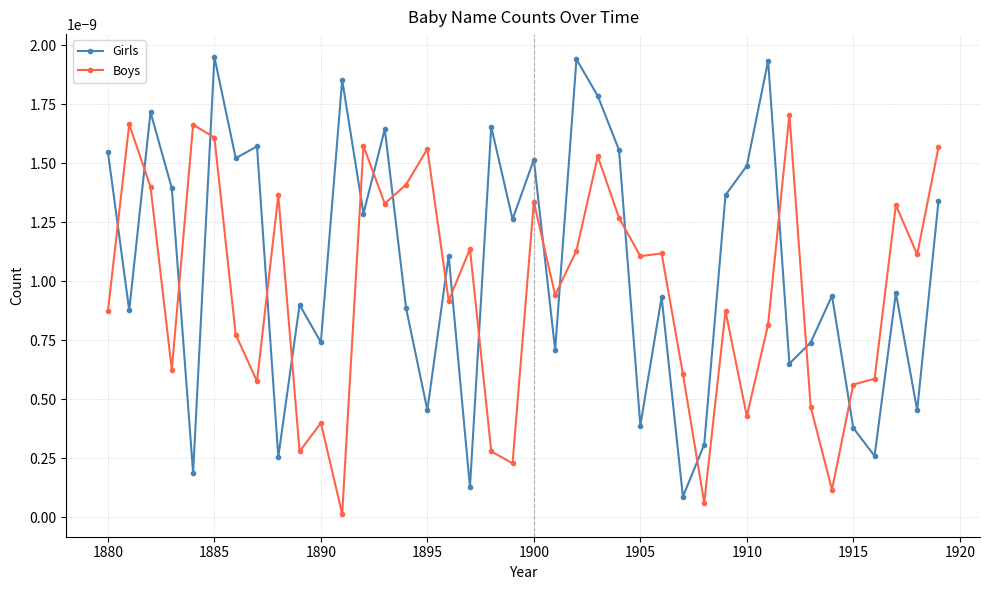

Rank the series by their average value, from highest to lowest.

Girls, Boys